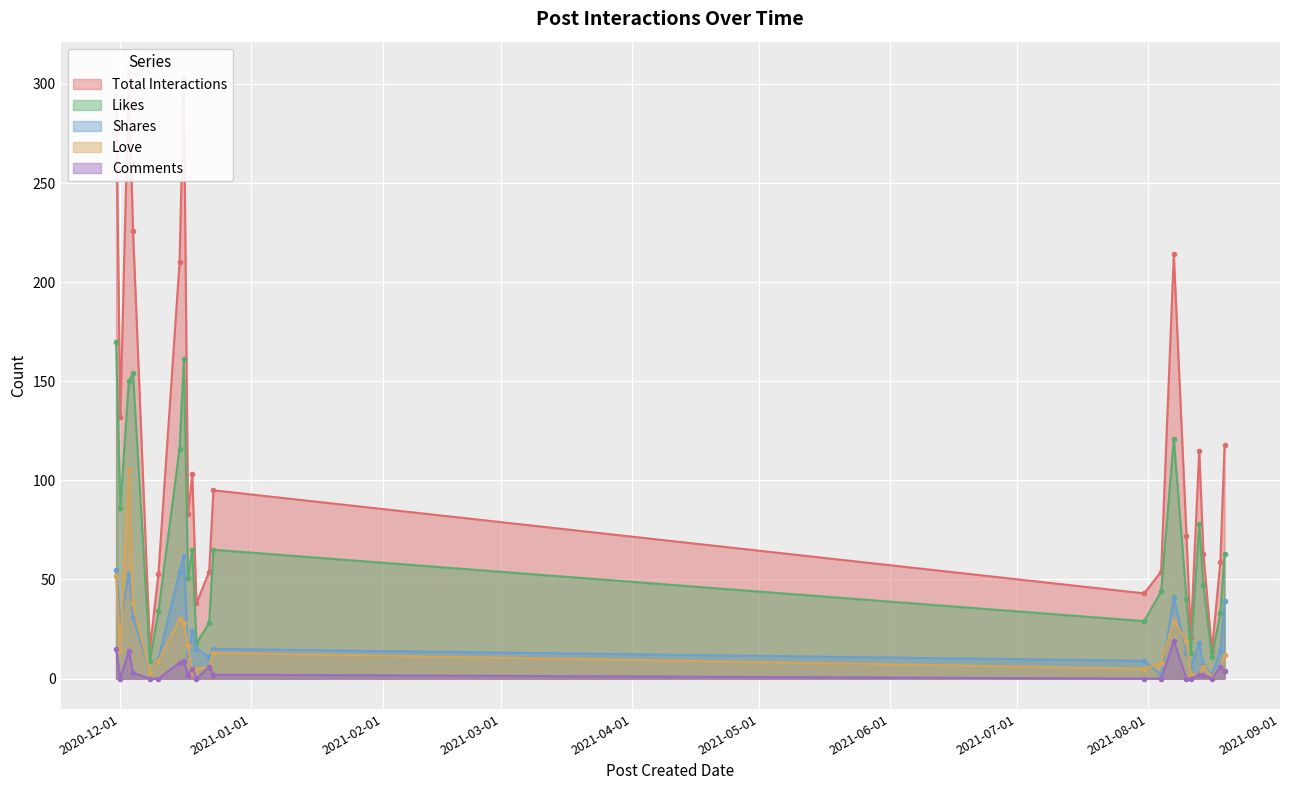

True or false: Shares and Likes intersect in this chart.

False